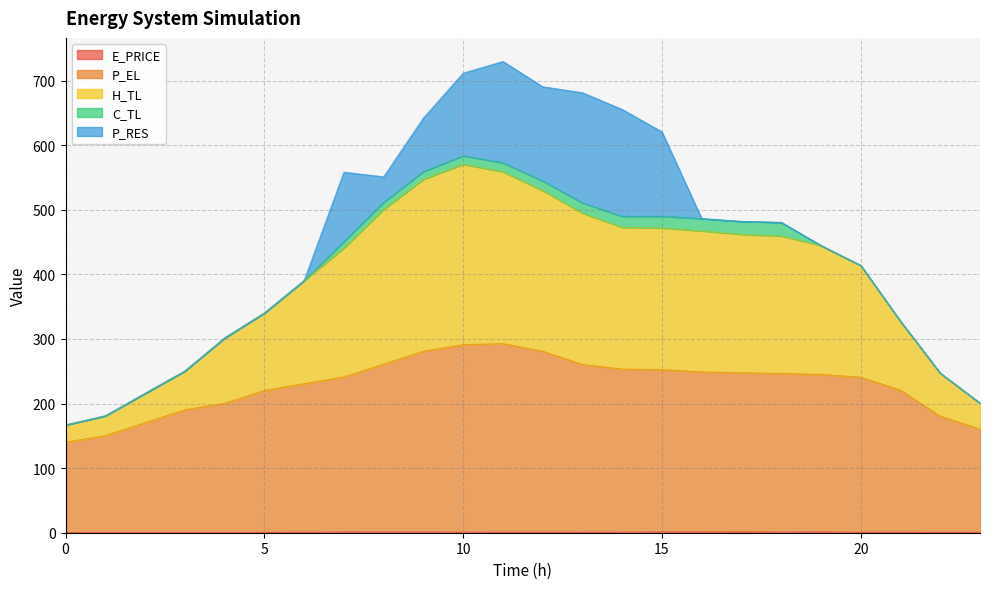

How many interior local peaks does the P_EL series have?

1